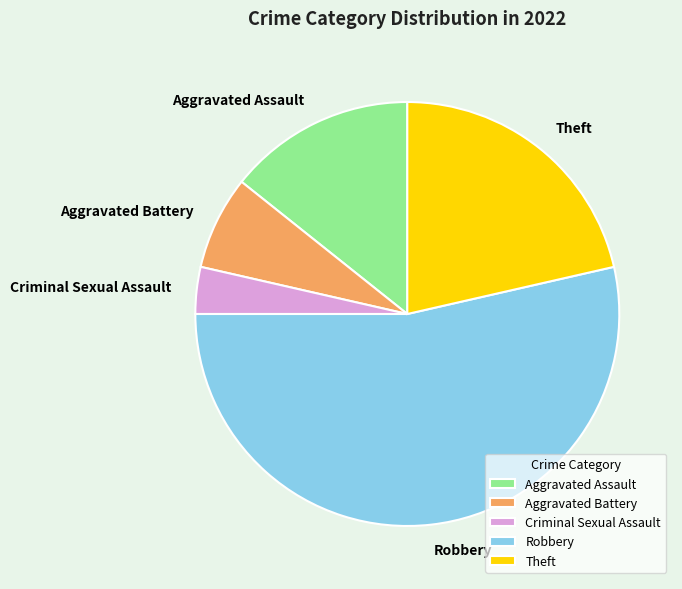

What is the ratio of the value at Criminal Sexual Assault to the value at Aggravated Battery?

0.5